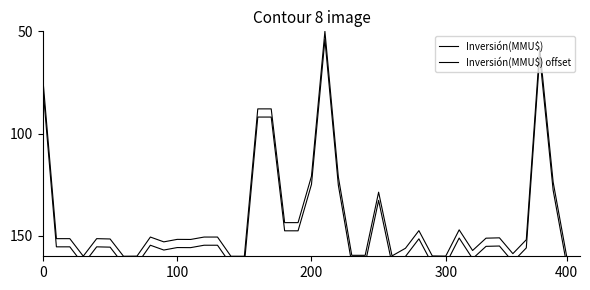

True or false: Inversión(MMU$) and Inversión(MMU$) offset cross at least once.

False